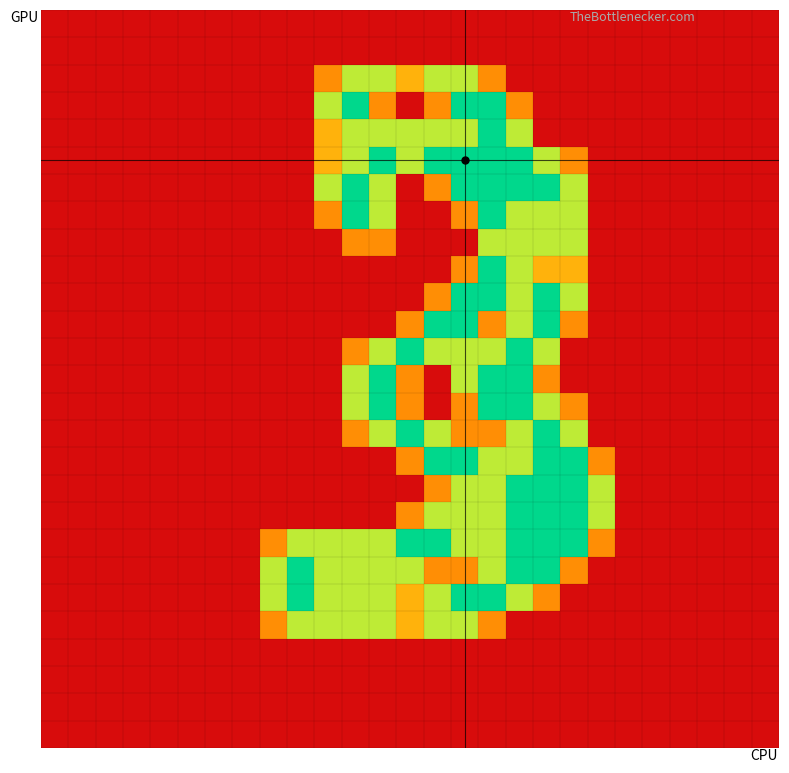

What is the greatest value displayed?

2.0